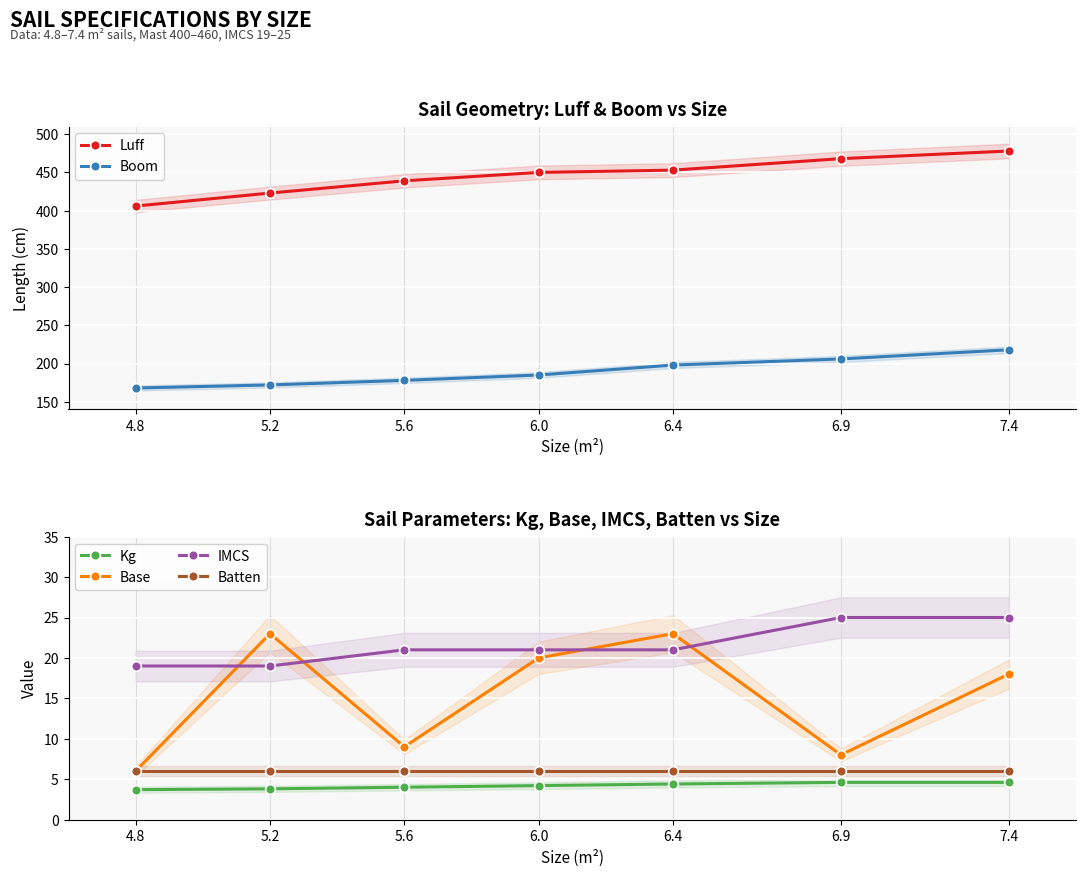

List the series in order of their peak value, lowest first.

Kg, Batten, Base, IMCS, Boom, Luff